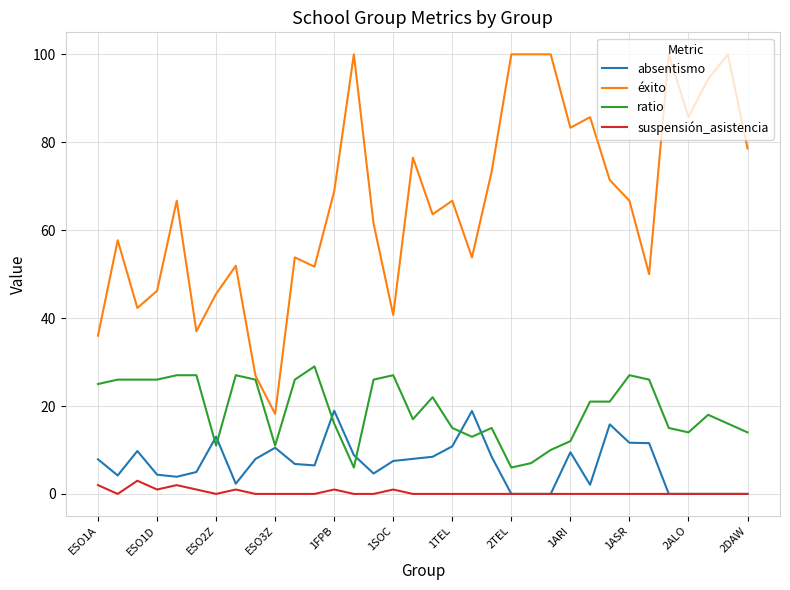

Which series has the largest total across all categories?

éxito